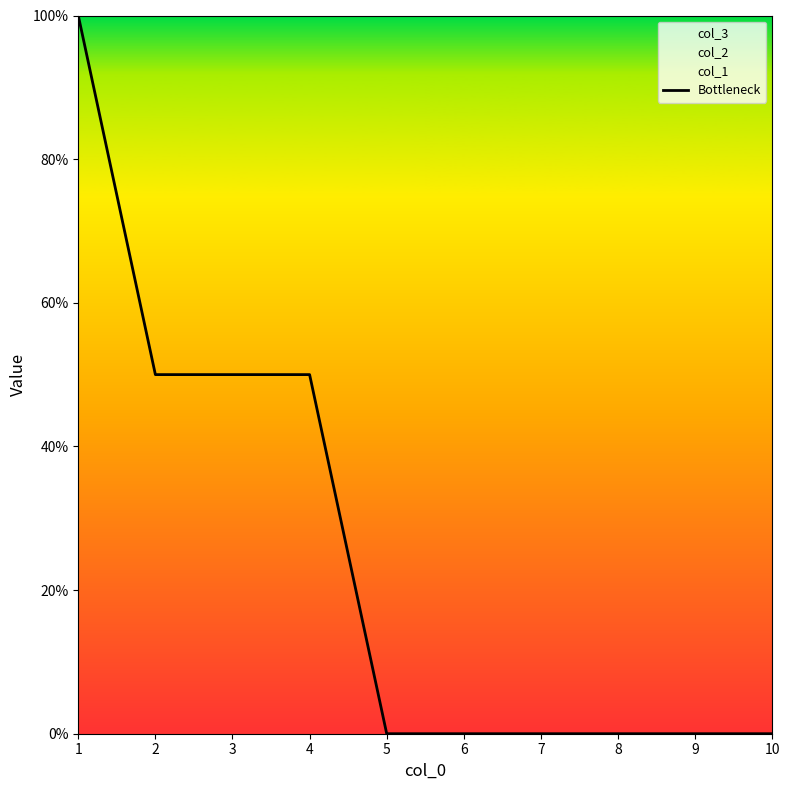

Rank the categories by value from lowest to highest.

5, 6, 7, 8, 9, 10, 2, 3, 4, 1